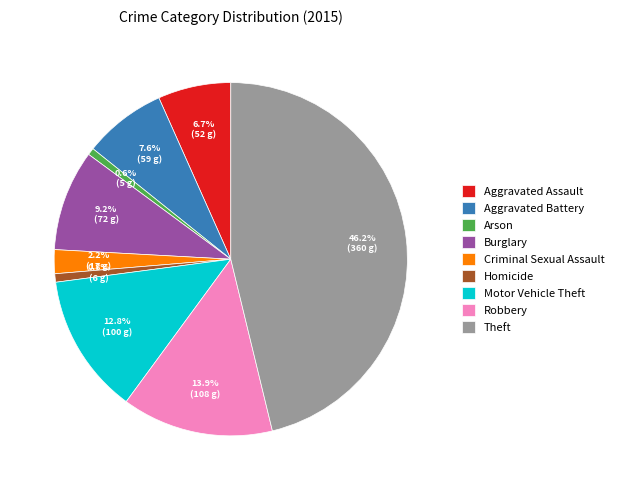

Do Burglary and Robbery together represent more than half of the pie?

No